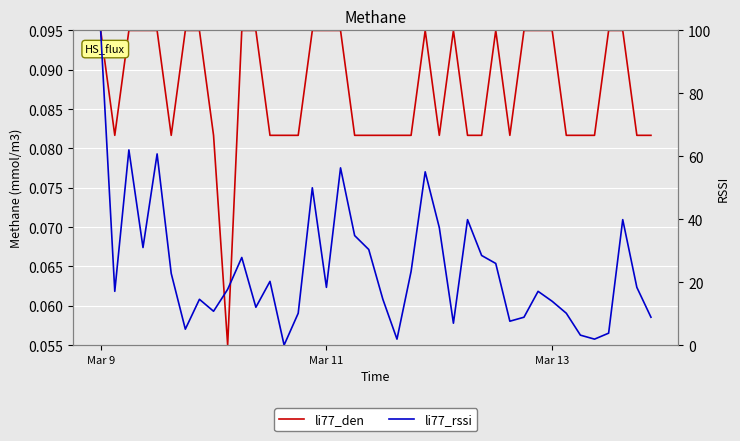

What are all the series names shown in the legend?

li77_den, li77_rssi